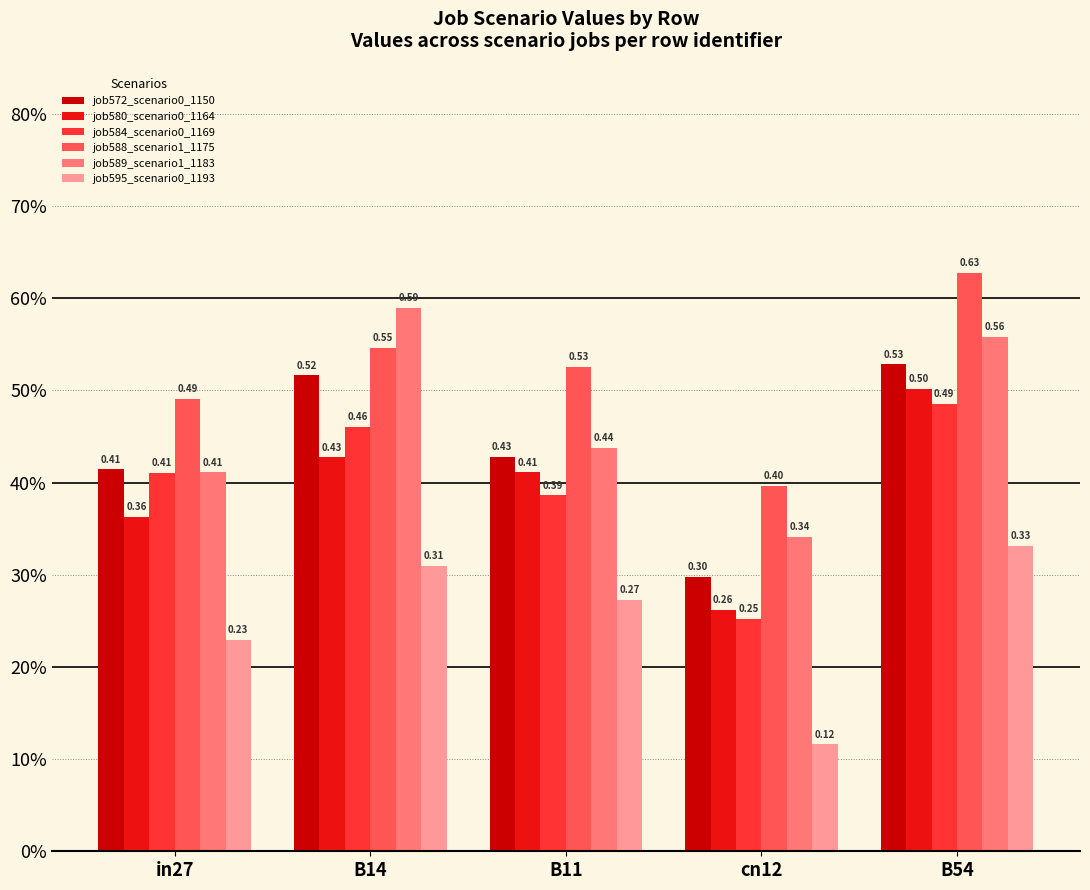

Does the chart contain any negative values?

No